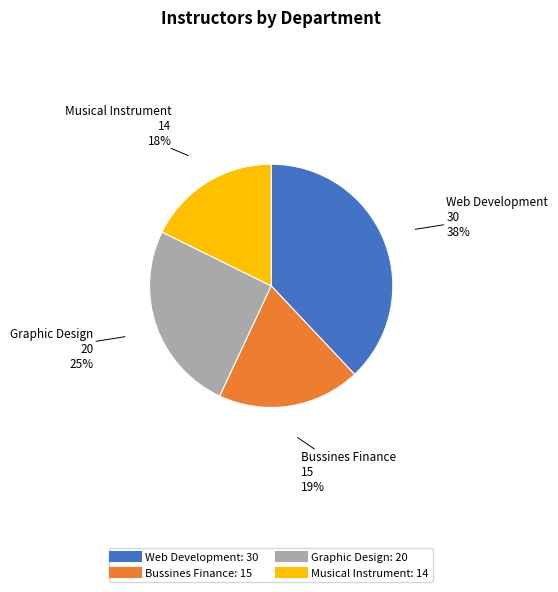

How many segments does this pie chart have?

4